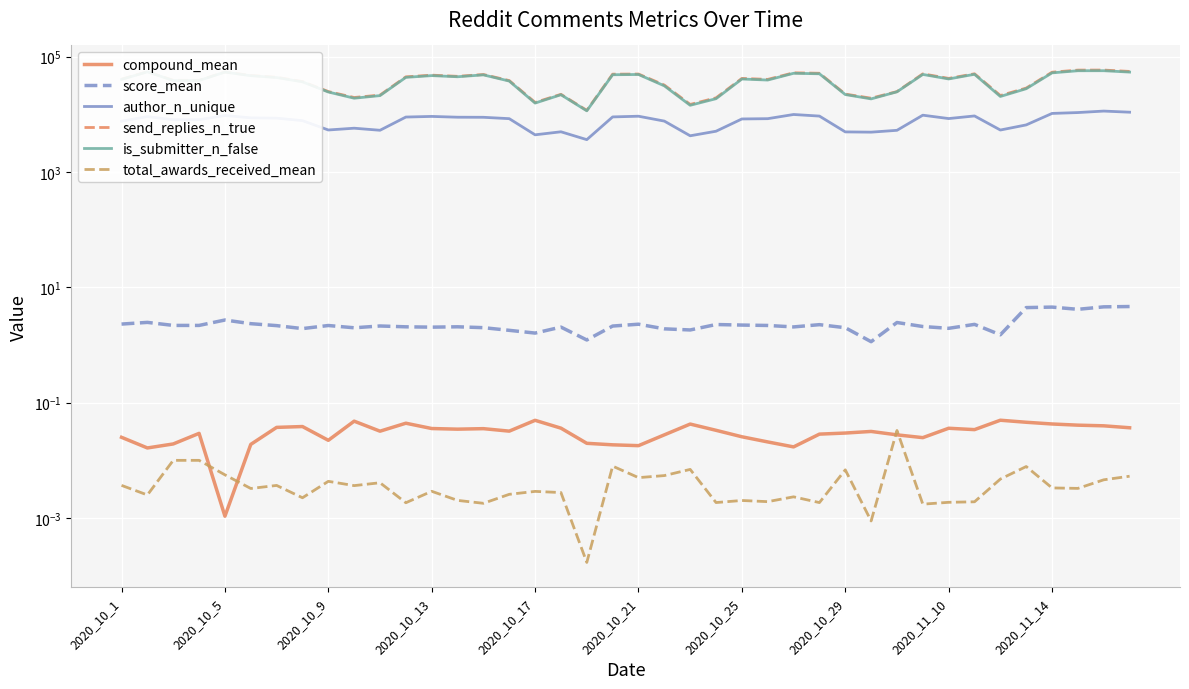

What is the minimum value for is_submitter_n_false?

11507.0